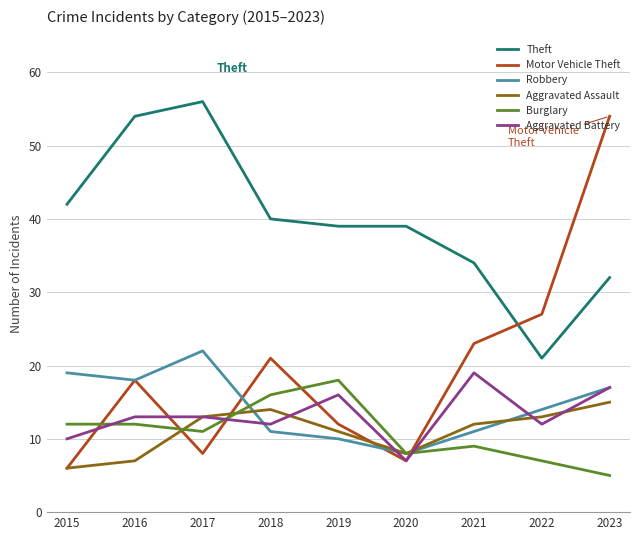

Reading left to right, extract all data points from this chart.

Theft: 2015=42	2016=54	2017=56	2018=40	2019=39	2020=39	2021=34	2022=21	2023=32
Motor Vehicle Theft: 2015=6	2016=18	2017=8	2018=21	2019=12	2020=7	2021=23	2022=27	2023=54
Robbery: 2015=19	2016=18	2017=22	2018=11	2019=10	2020=8	2021=11	2022=14	2023=17
Aggravated Assault: 2015=6	2016=7	2017=13	2018=14	2019=11	2020=8	2021=12	2022=13	2023=15
Burglary: 2015=12	2016=12	2017=11	2018=16	2019=18	2020=8	2021=9	2022=7	2023=5
Aggravated Battery: 2015=10	2016=13	2017=13	2018=12	2019=16	2020=7	2021=19	2022=12	2023=17